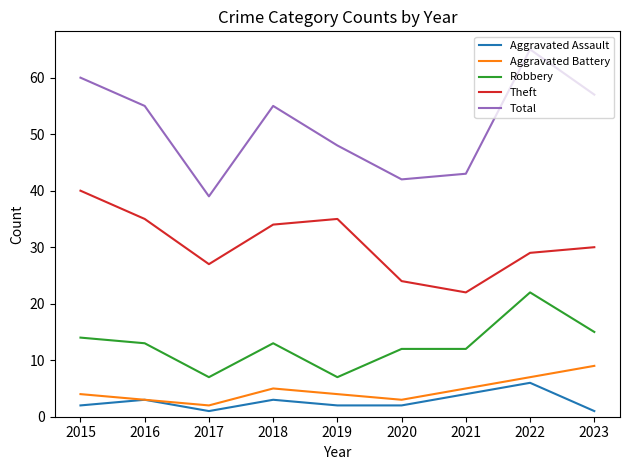

List the series in order of their peak value, highest first.

Total, Theft, Robbery, Aggravated Battery, Aggravated Assault